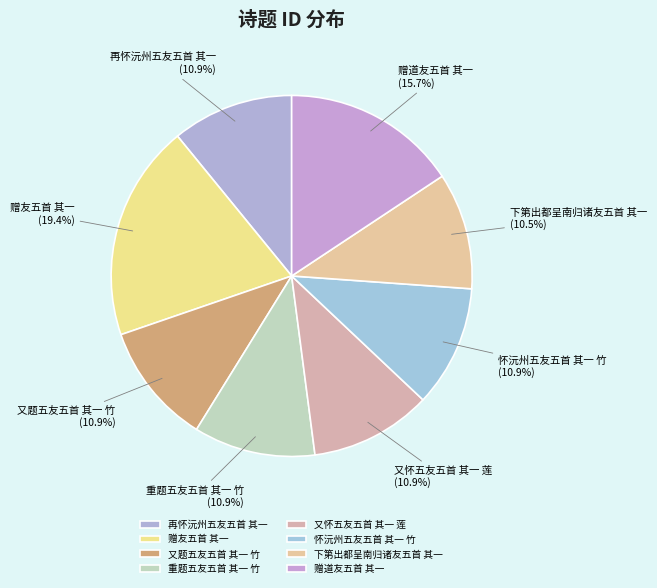

Approximately how many times larger is the value at 下第出都呈南归诸友五首 其一 compared to 重题五友五首 其一 竹?

1.0